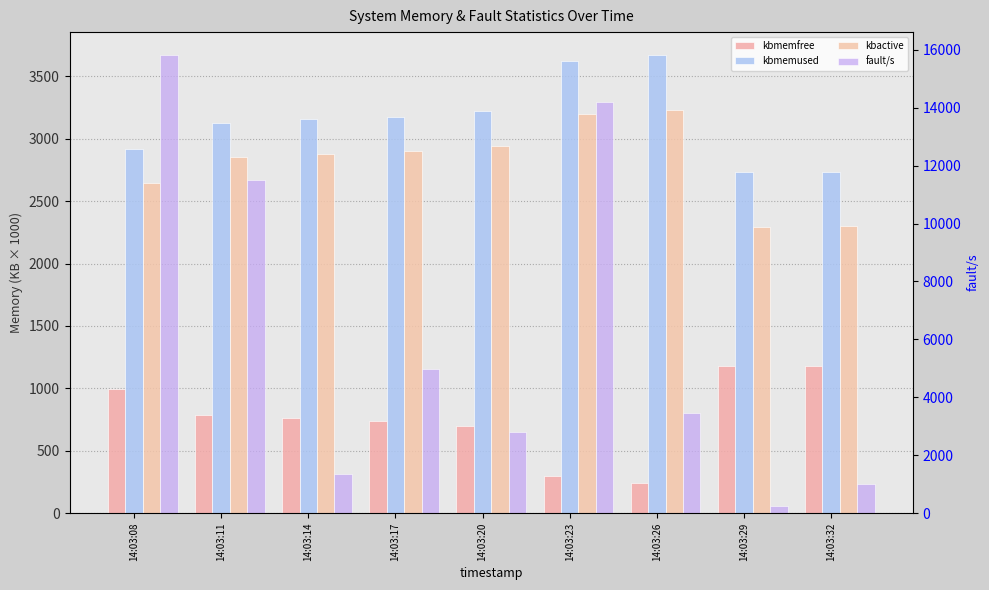

At which category is the sum across all series the highest?

14:03:08